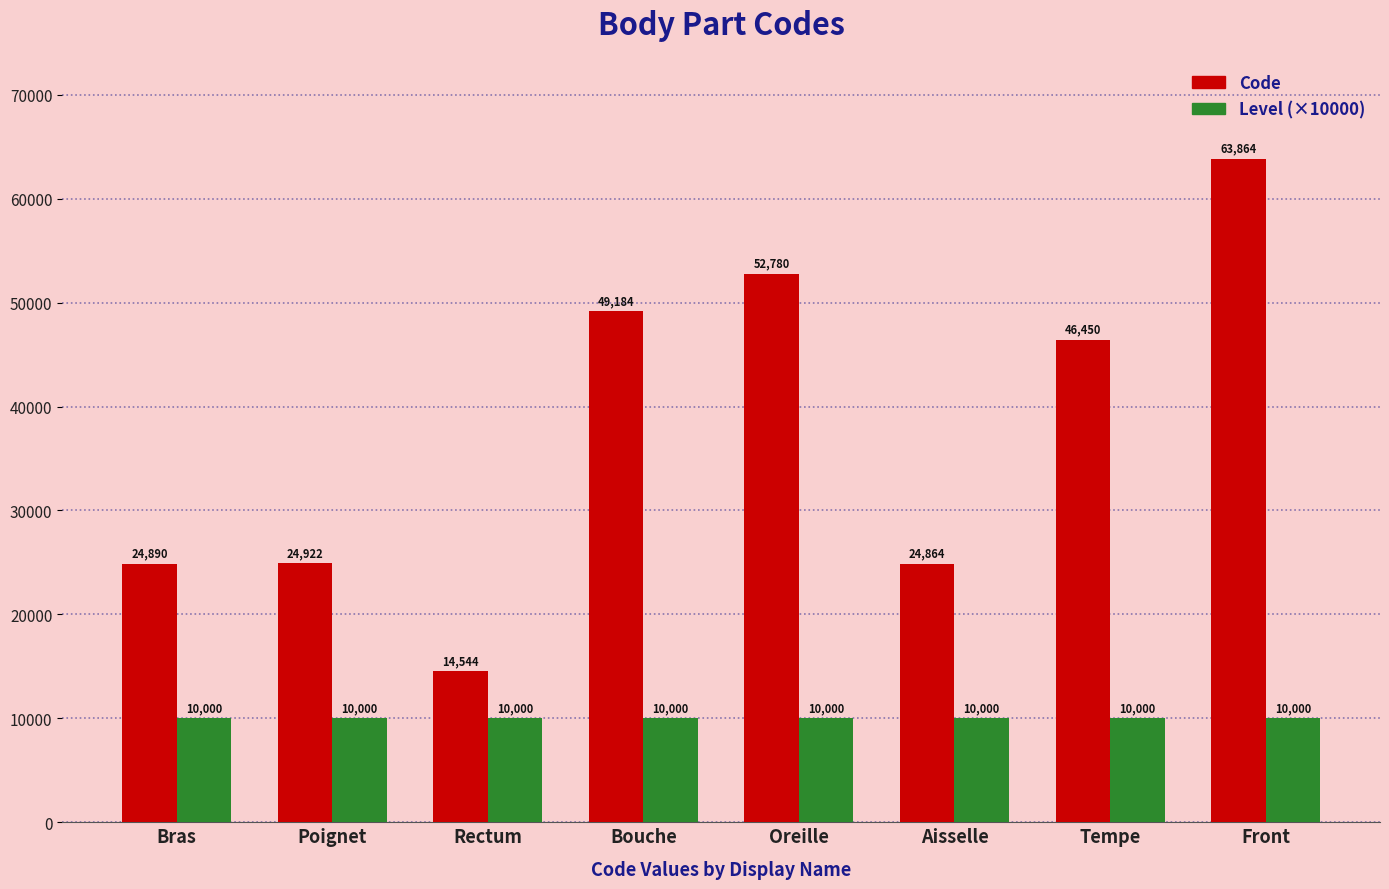

Which series has the largest total across all categories?

Code